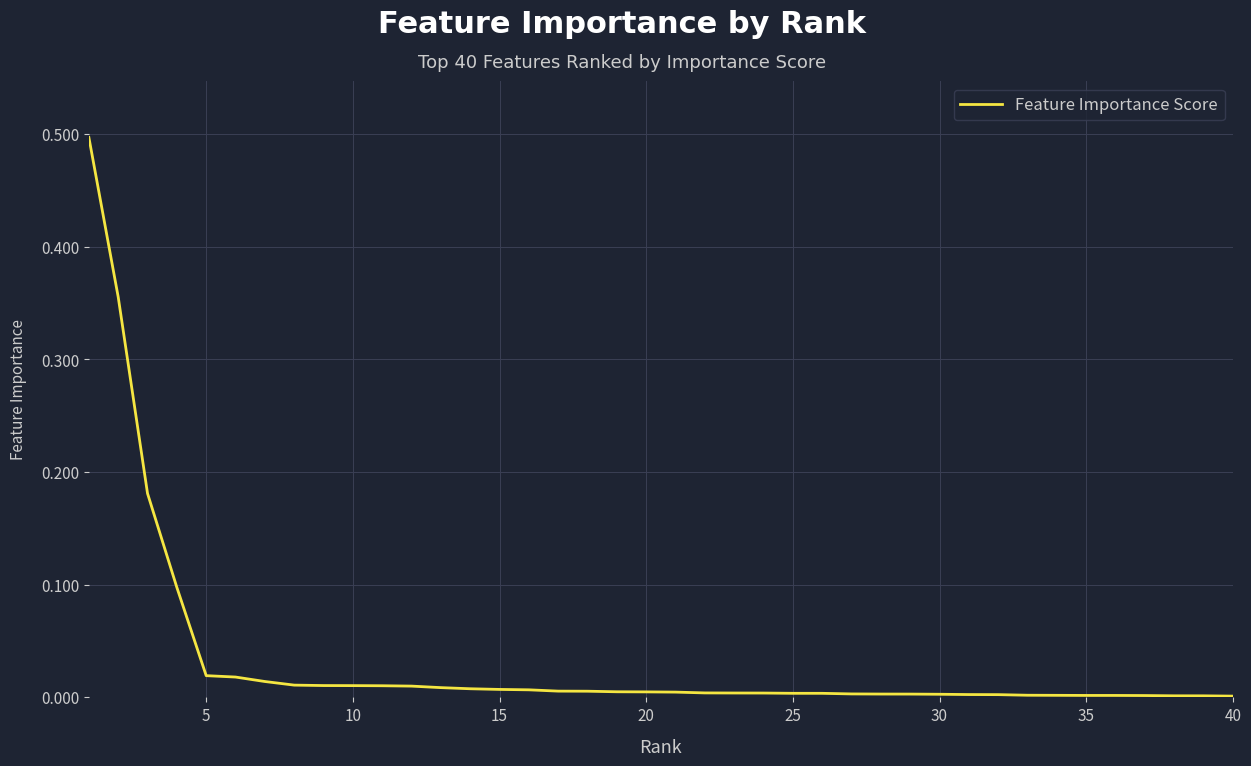

What is the difference between the maximum and minimum values?

0.5